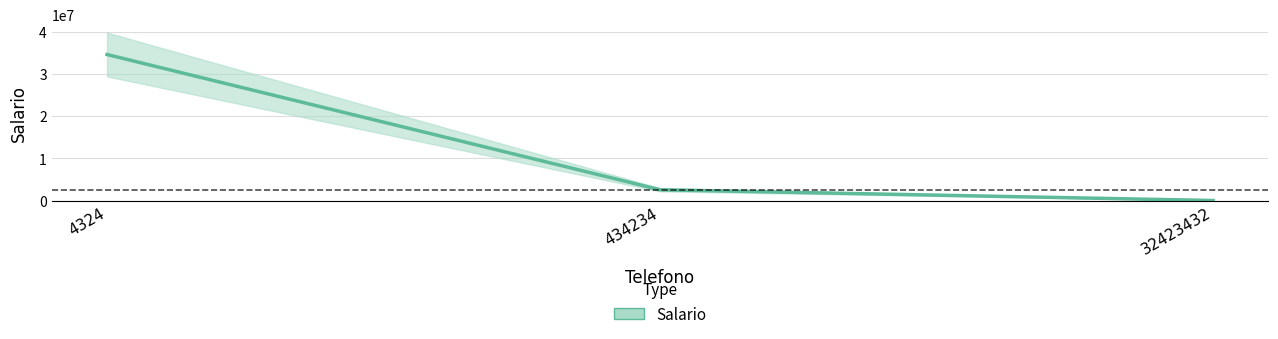

Reading right to left, what are all the values shown in this chart?

32423432=1	434234=2543000	4324=34567657